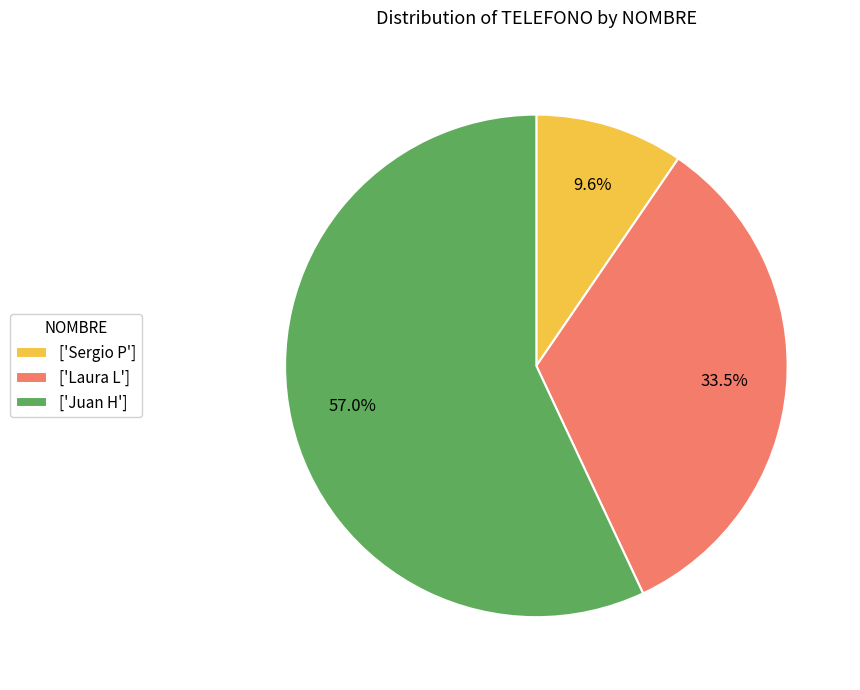

To the nearest percent, what is the average slice percentage?

33%